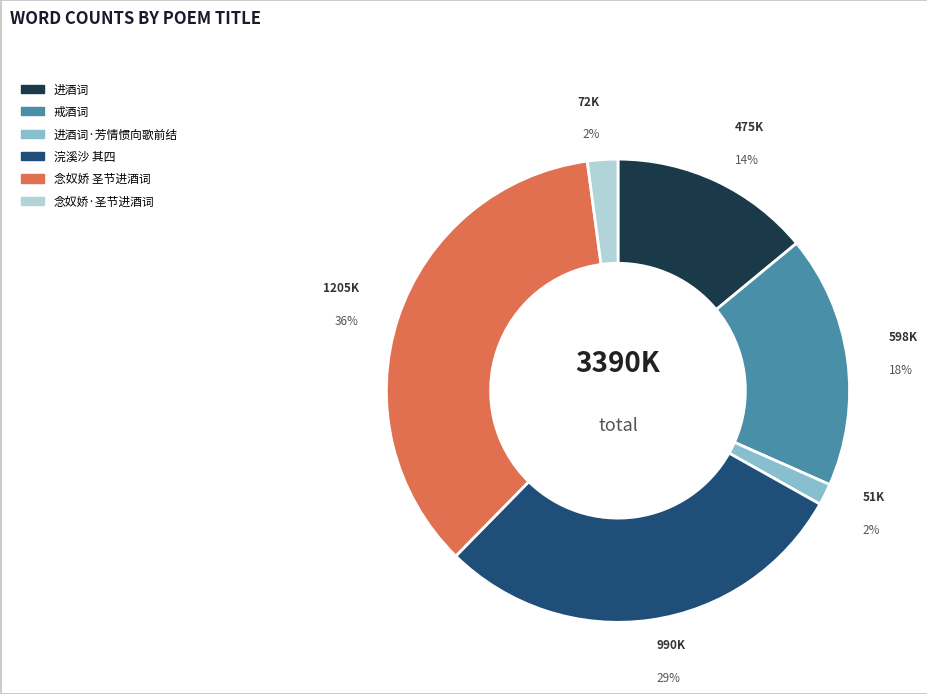

To the nearest percent, what portion does 念奴娇 圣节进酒词 represent?

36%